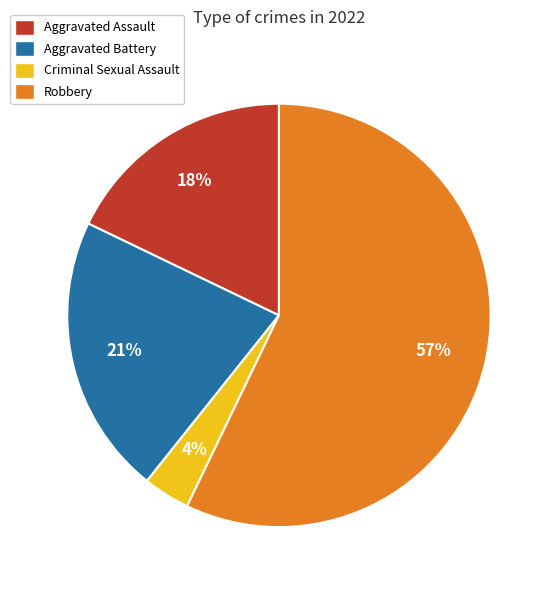

To the nearest percent, what is the average slice percentage?

25%